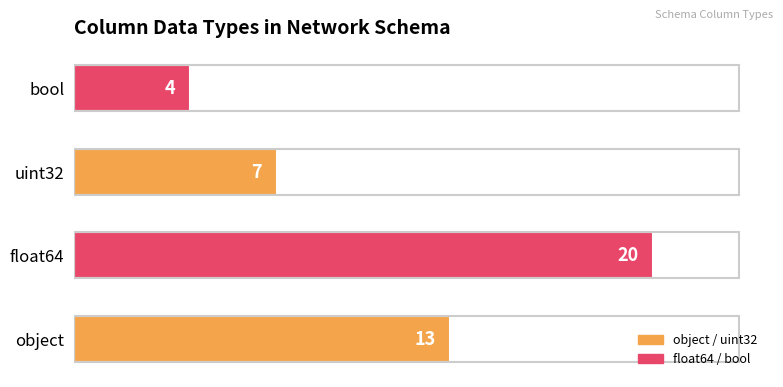

Reading bottom to top, transcribe all the data shown in this chart.

13	20	7	4